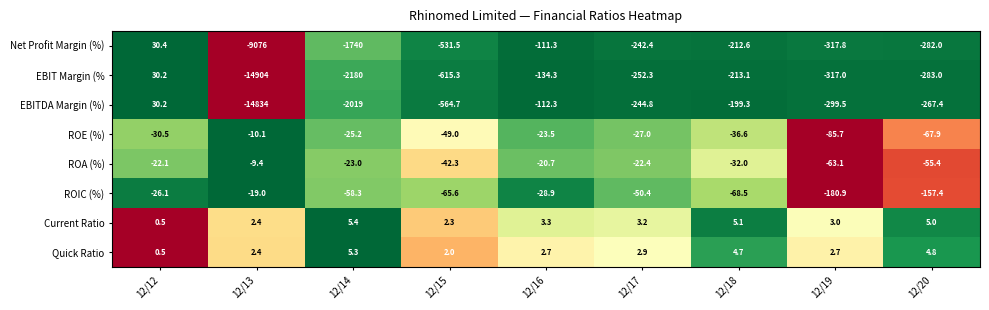

Between 12/13 and 12/18, which series saw the biggest shift?

EBIT Margin (%